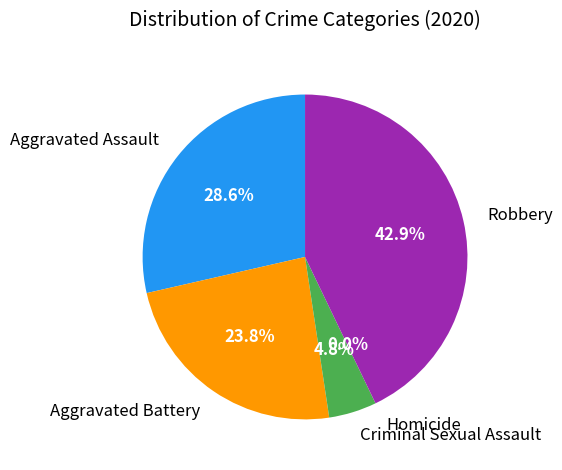

Rank the categories by value from lowest to highest.

Homicide, Criminal Sexual Assault, Aggravated Battery, Aggravated Assault, Robbery